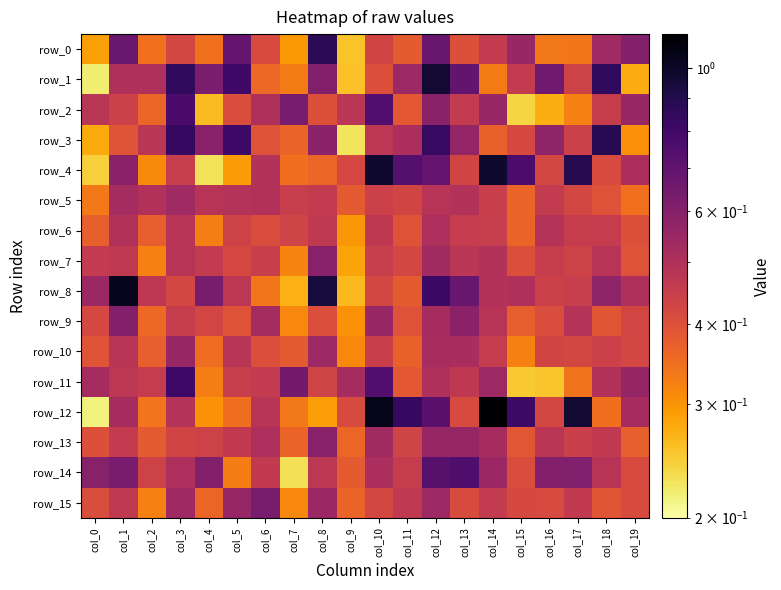

What is the sum of all row_10 values?

8.6